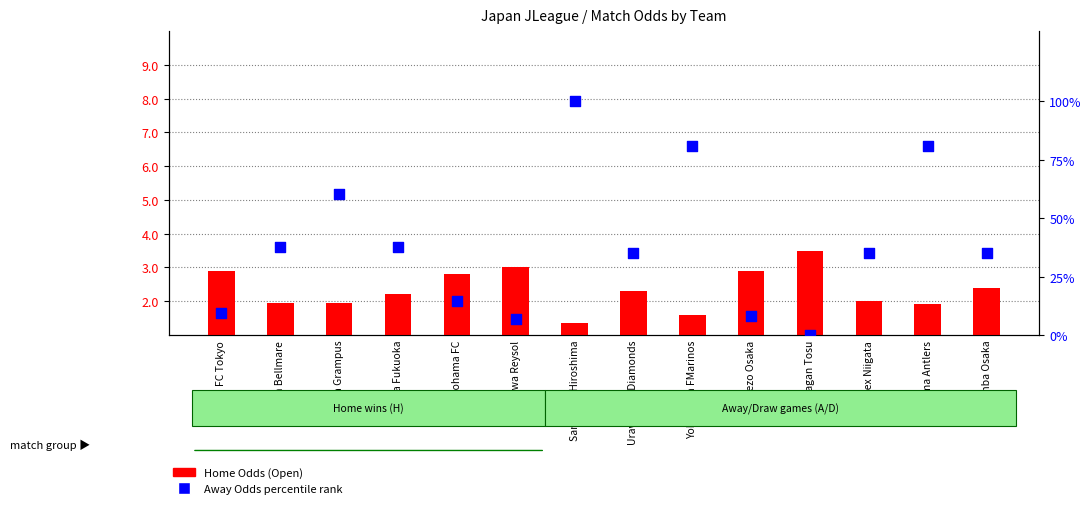

Is the value of Away Odds (percentile rank) at Avispa Fukuoka greater than the value of Home Odds (Open) at Shonan Bellmare?

Yes